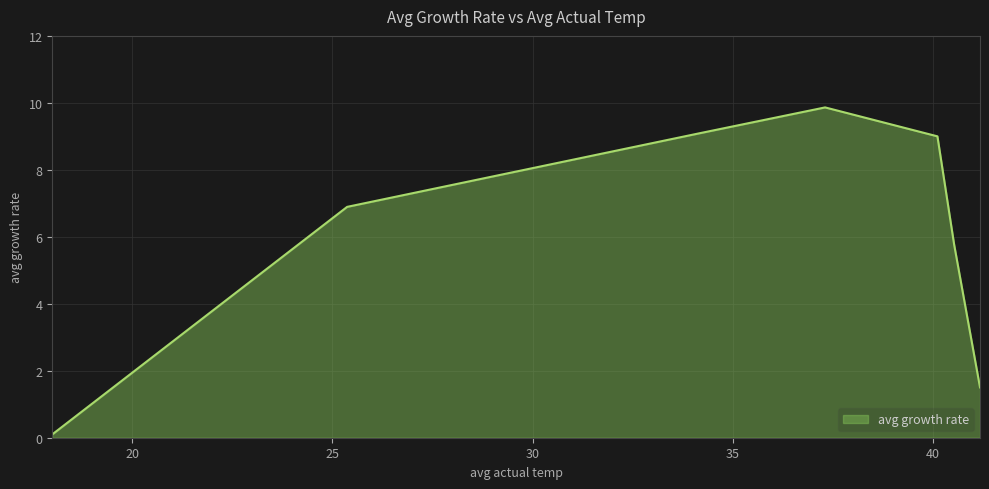

What is the greatest value displayed?

9.9